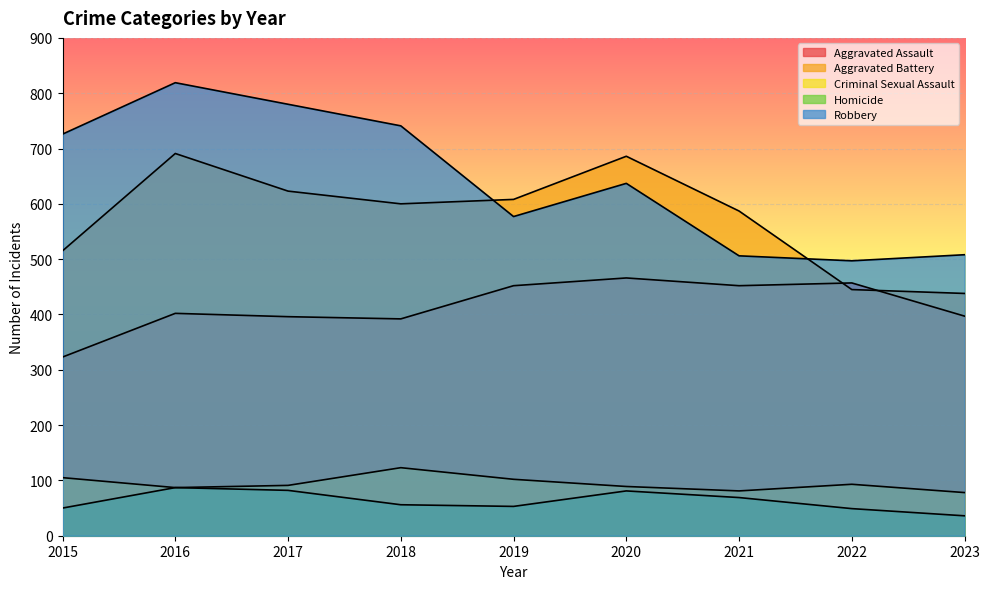

What is the difference between the highest and lowest values at 2016?

732